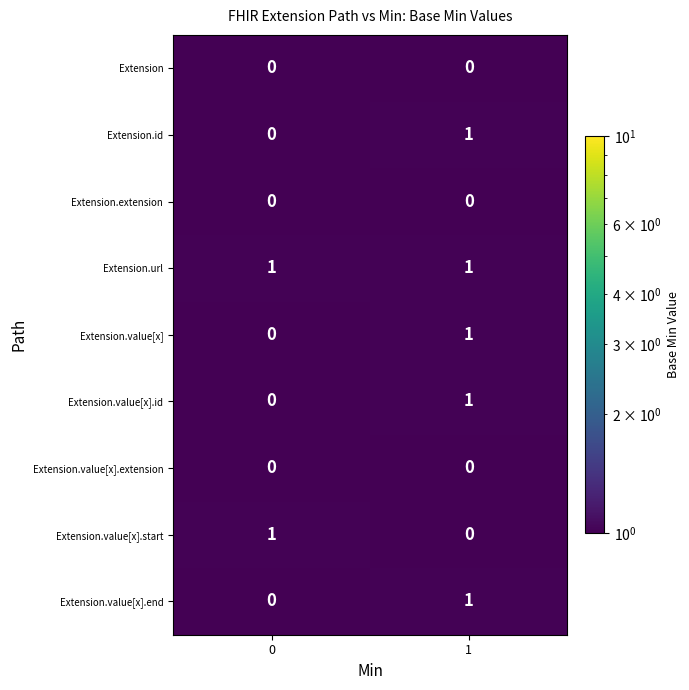

True or false: Extension.value[x].end has a value of 2 at 1.

False